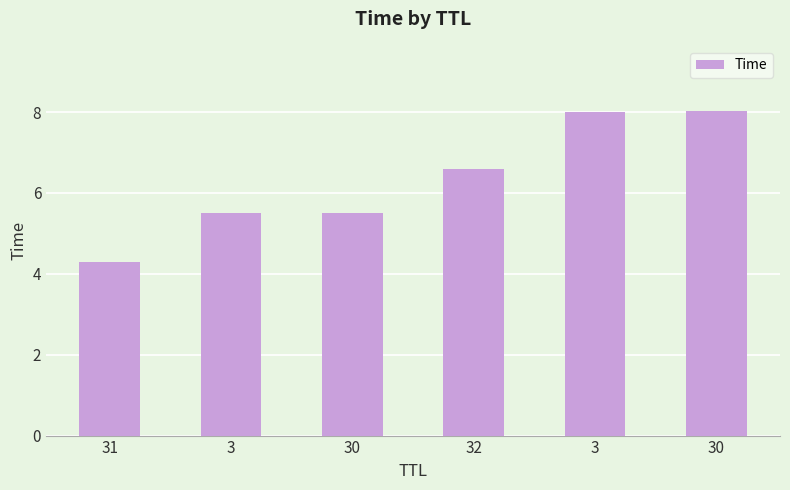

Reading left to right, what are all the values shown in this chart?

4.3	5.5	5.5	6.6	8.0	8.0